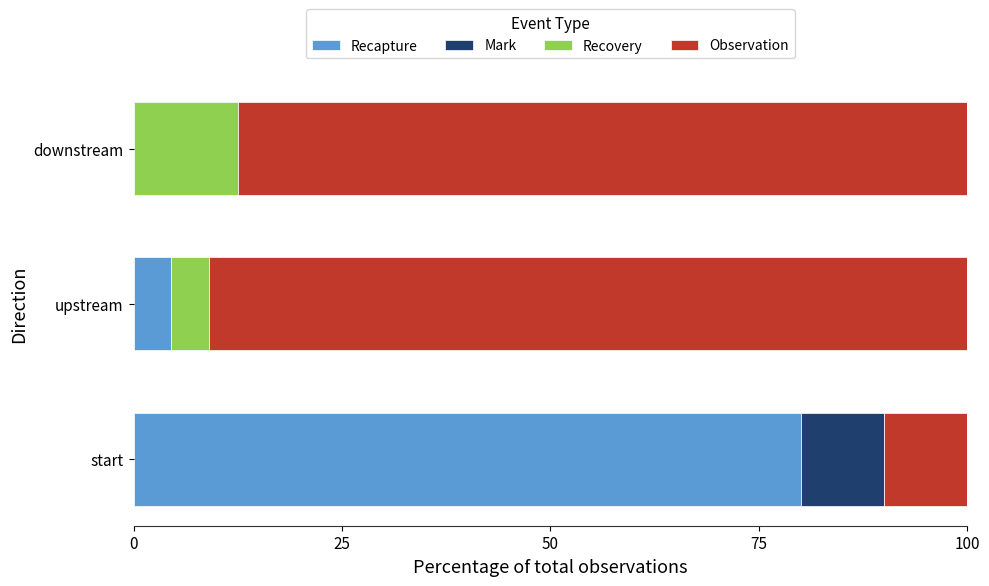

The value of Recapture at start is 80.0. True or false?

True